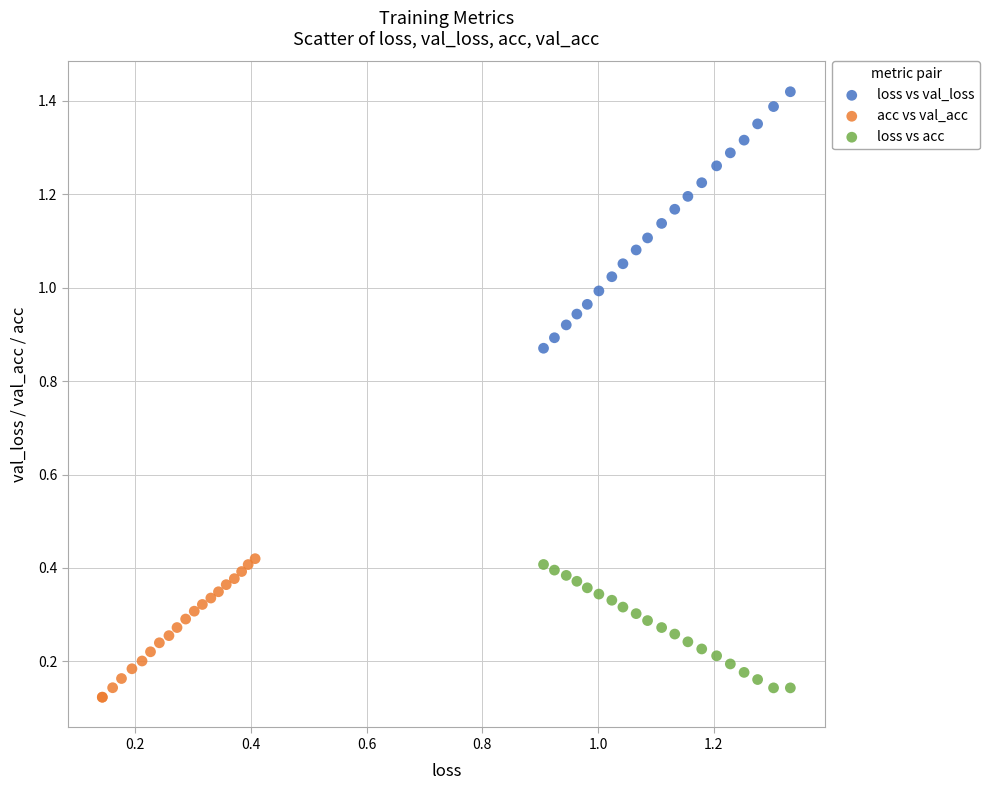

Which series reaches the maximum Y coordinate?

loss vs val_loss